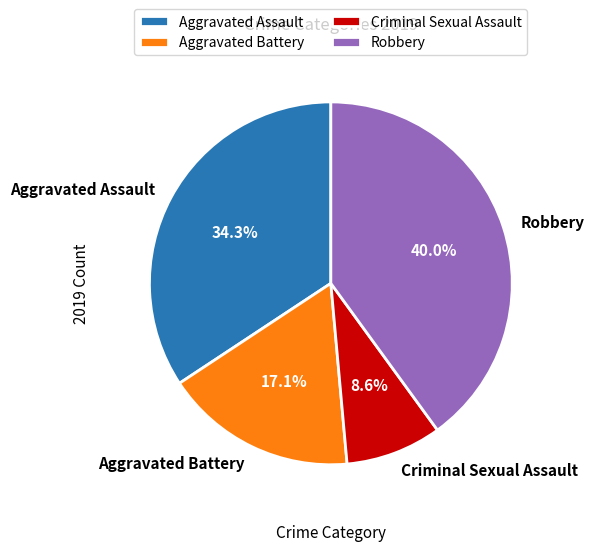

To the nearest percent, what portion does Aggravated Assault represent?

34%